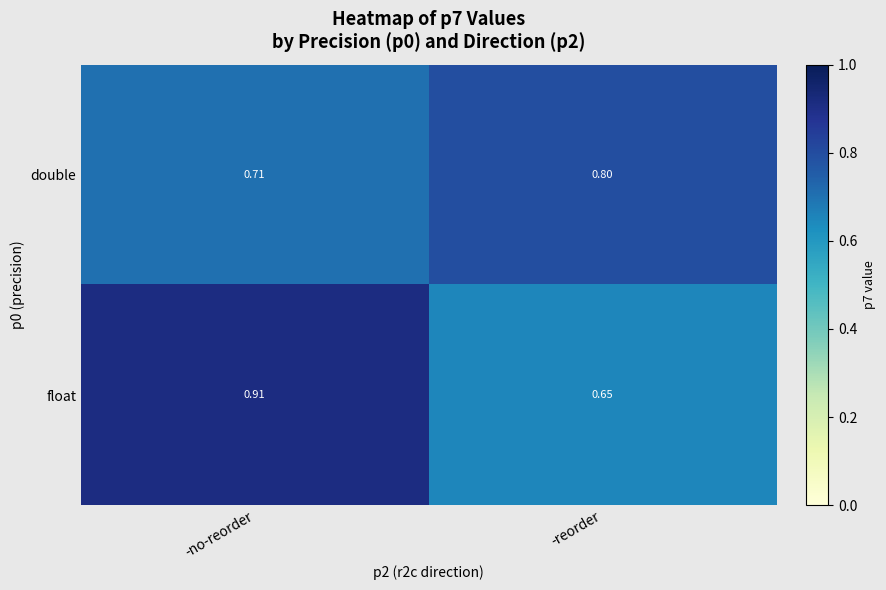

Between -no-reorder and -reorder, which series saw the biggest shift?

float